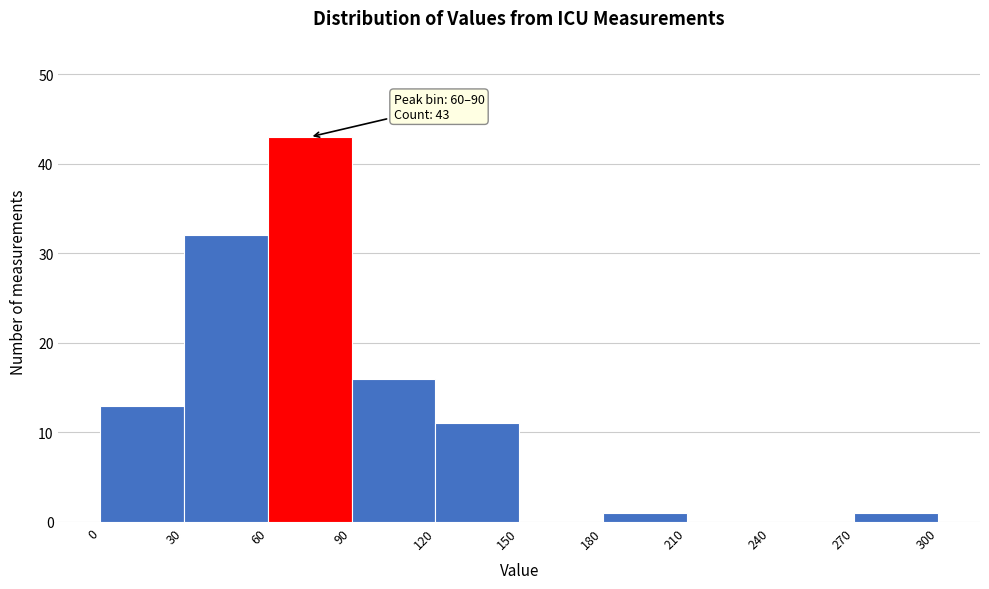

Over which range of the x-axis is the bar tallest?

60 to 90